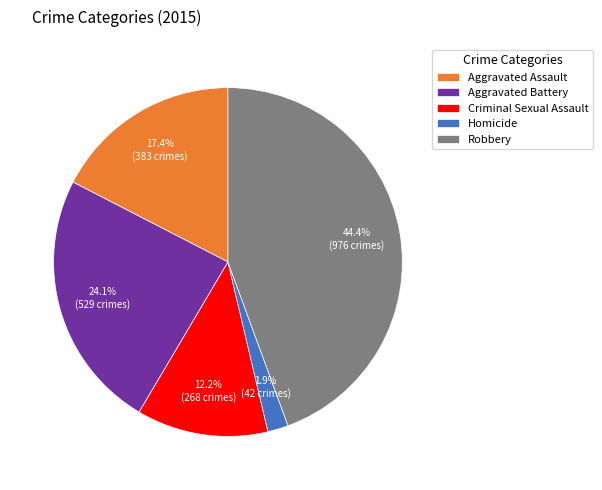

Is there a majority slice in this chart?

No